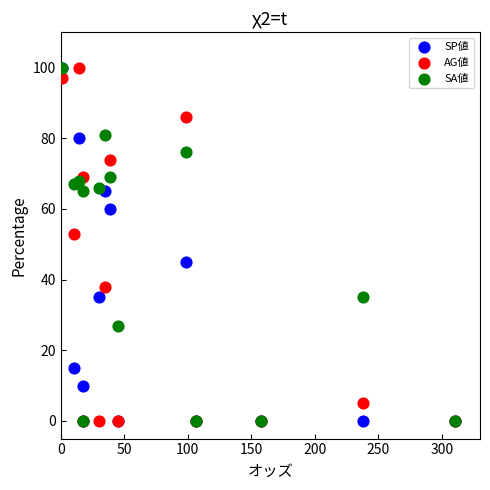

Across all series, what Y value is closest to 50?

53